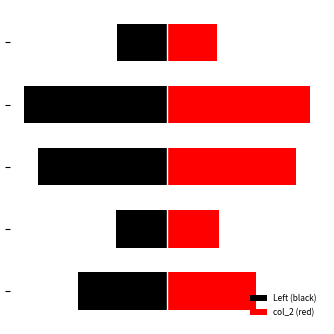

True or false: col_2 (red) has a value of 0.3 at 1.

True